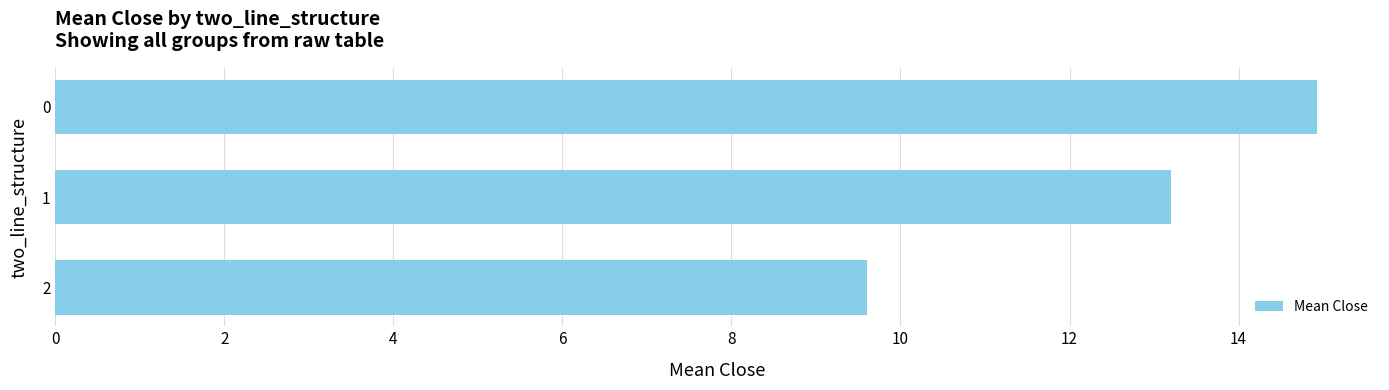

Rank the categories by value from lowest to highest.

2, 1, 0